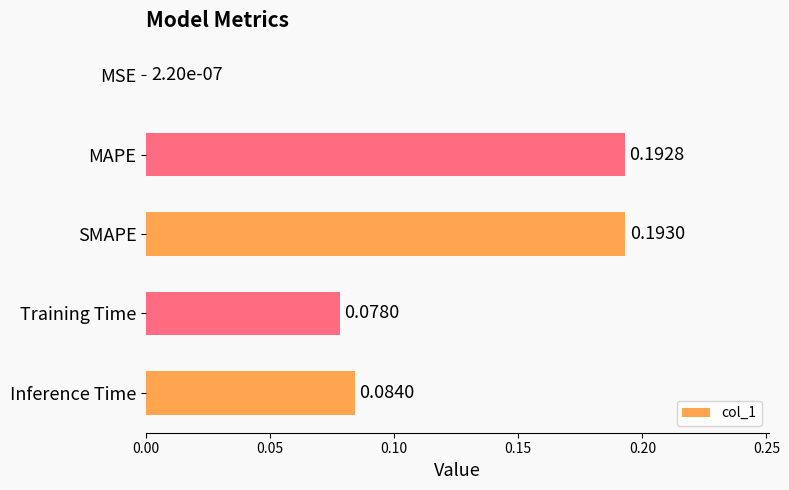

What is the change in value from MSE to MAPE?

+0.2